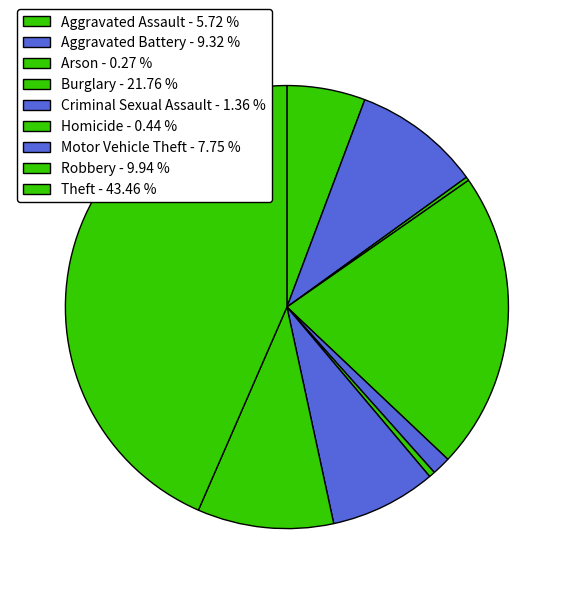

To the nearest percent, what is the average slice percentage?

11%